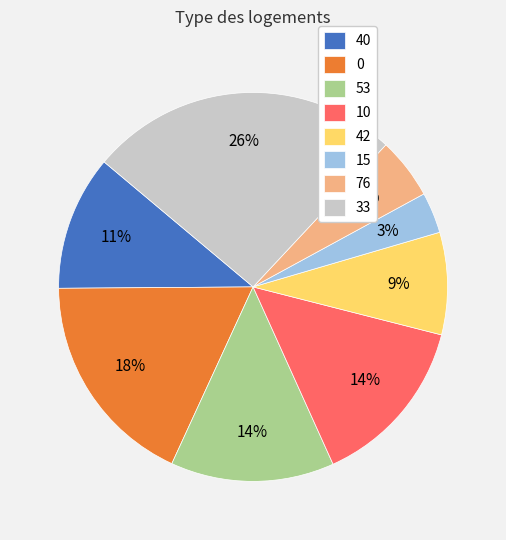

The 33 slice represents 40% of the pie. True or false?

False